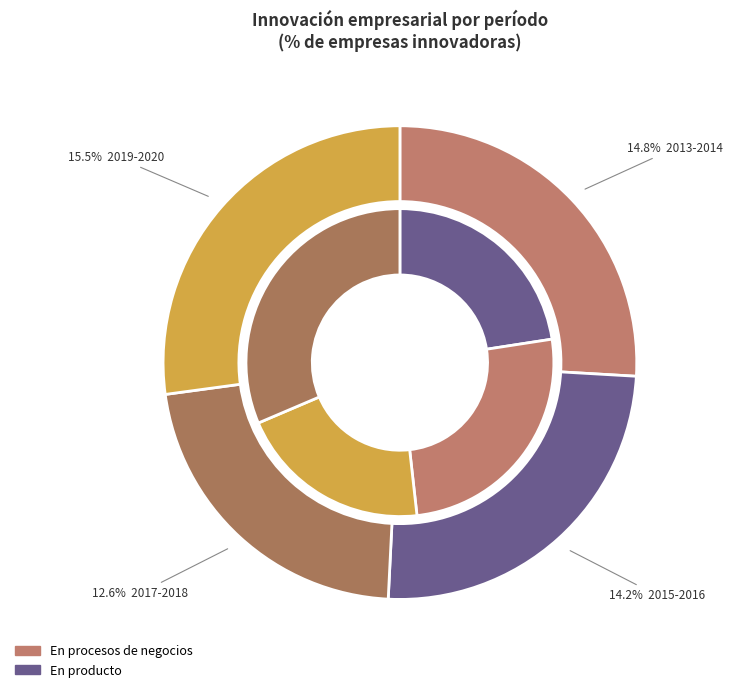

Which series has the largest range (max minus min)?

En procesos de negocios